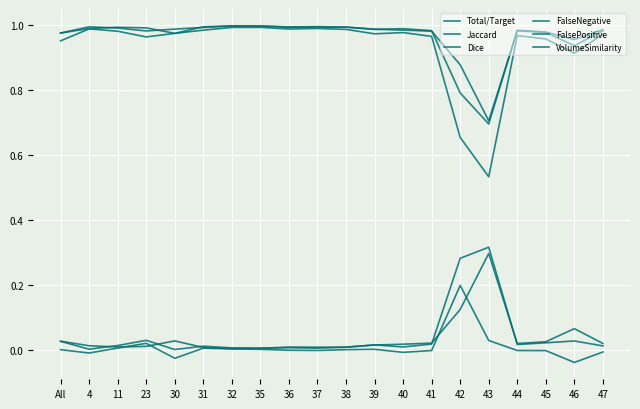

How many lines are shown in the chart?

6